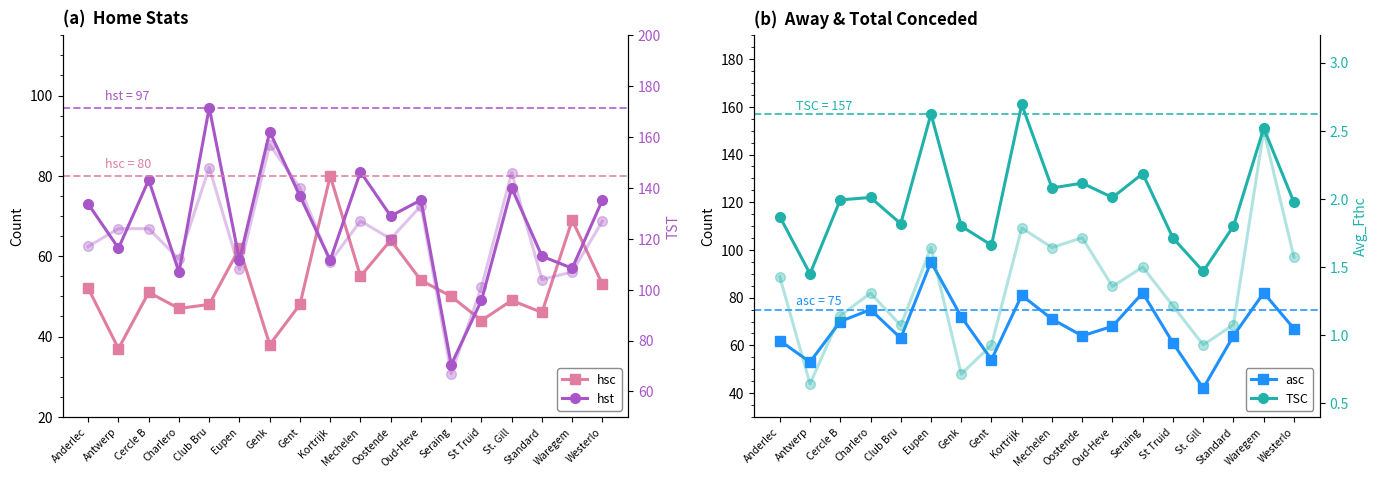

At which category is the sum across all series the highest?

Kortrijk